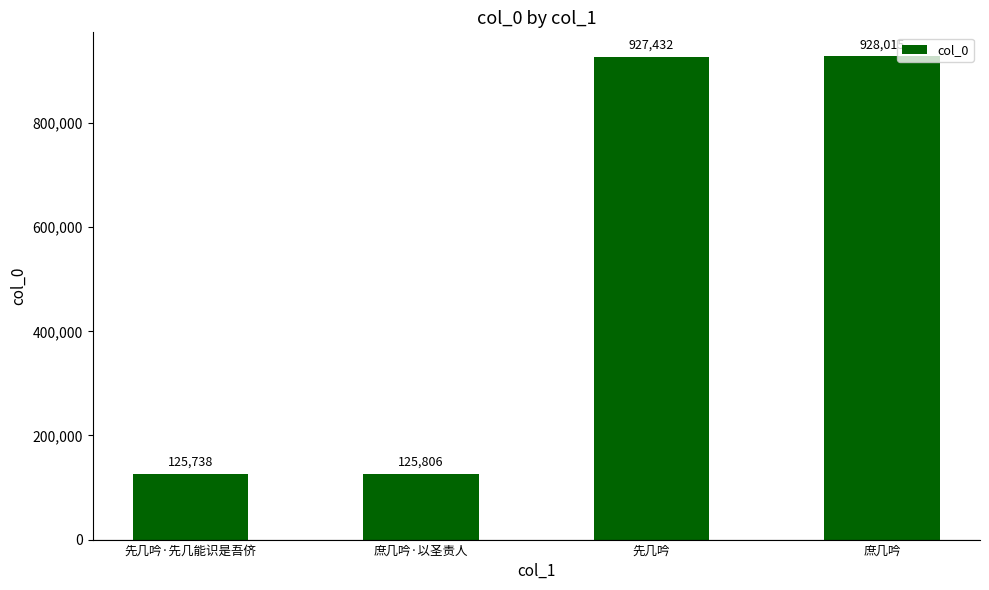

How many categories are shown in the chart?

4